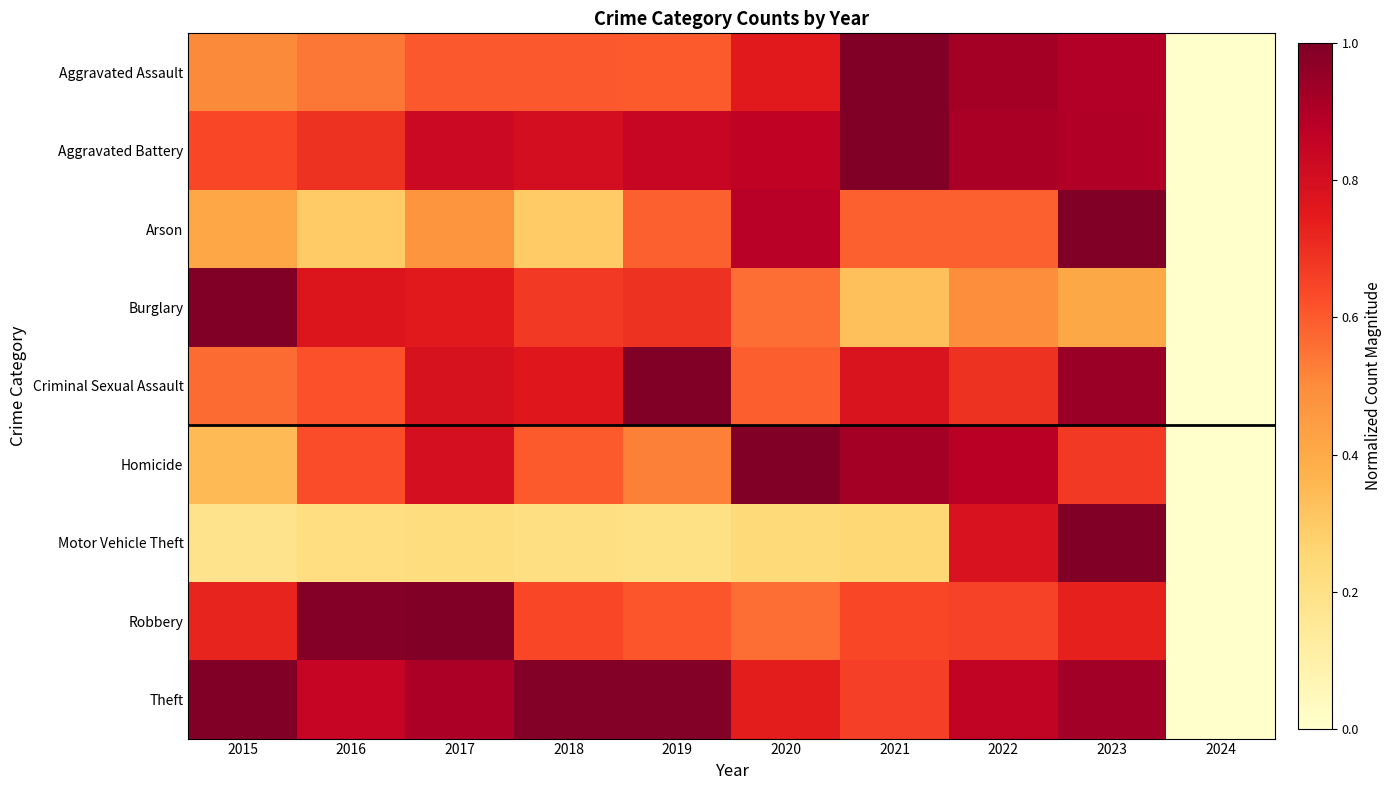

Reading left to right, list all the values displayed in this chart.

Aggravated Assault: 2015=0.5	2016=0.5	2017=0.6	2018=0.6	2019=0.6	2020=0.8	2021=1.0	2022=0.9	2023=0.9	2024=0.0
Aggravated Battery: 2015=0.6	2016=0.7	2017=0.8	2018=0.8	2019=0.8	2020=0.9	2021=1.0	2022=0.9	2023=0.9	2024=0.0
Arson: 2015=0.4	2016=0.3	2017=0.5	2018=0.3	2019=0.6	2020=0.9	2021=0.6	2022=0.6	2023=1.0	2024=0.0
Burglary: 2015=1.0	2016=0.8	2017=0.8	2018=0.7	2019=0.7	2020=0.6	2021=0.3	2022=0.5	2023=0.4	2024=0.0
Criminal Sexual Assault: 2015=0.6	2016=0.6	2017=0.8	2018=0.8	2019=1.0	2020=0.6	2021=0.8	2022=0.7	2023=0.9	2024=0.0
Homicide: 2015=0.3	2016=0.6	2017=0.8	2018=0.6	2019=0.5	2020=1.0	2021=0.9	2022=0.9	2023=0.7	2024=0.0
Motor Vehicle Theft: 2015=0.2	2016=0.2	2017=0.2	2018=0.2	2019=0.2	2020=0.2	2021=0.3	2022=0.8	2023=1.0	2024=0.0
Robbery: 2015=0.7	2016=1.0	2017=1.0	2018=0.6	2019=0.6	2020=0.6	2021=0.6	2022=0.7	2023=0.7	2024=0.0
Theft: 2015=1.0	2016=0.8	2017=0.9	2018=1.0	2019=1.0	2020=0.7	2021=0.7	2022=0.9	2023=0.9	2024=0.0